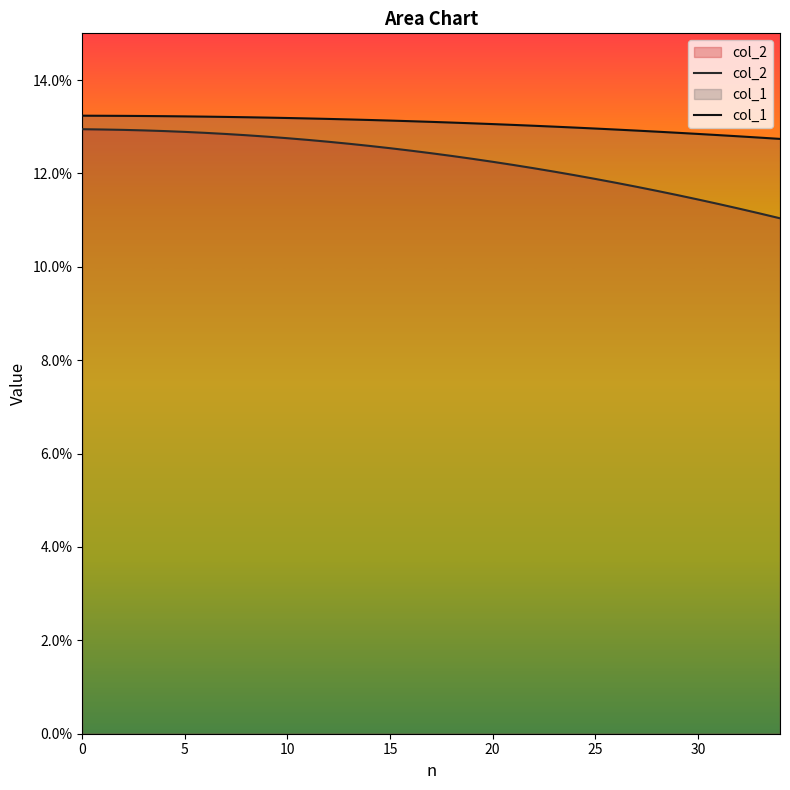

True or false: col_2 and col_1 intersect in this chart.

False